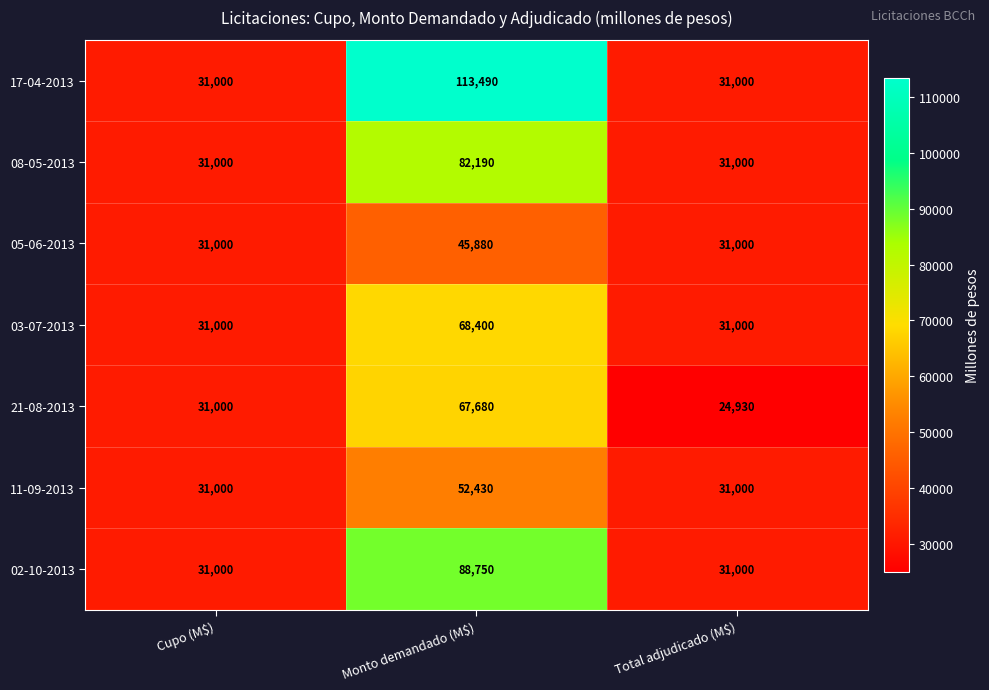

Which series changed the most between Cupo (M$) and Total adjudicado (M$)?

21-08-2013